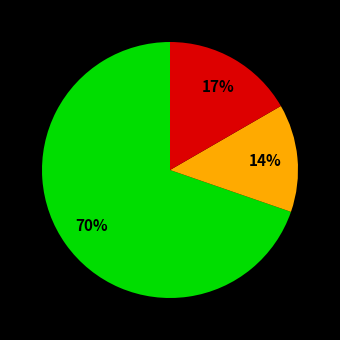

To the nearest percent, what is the average slice percentage?

33%